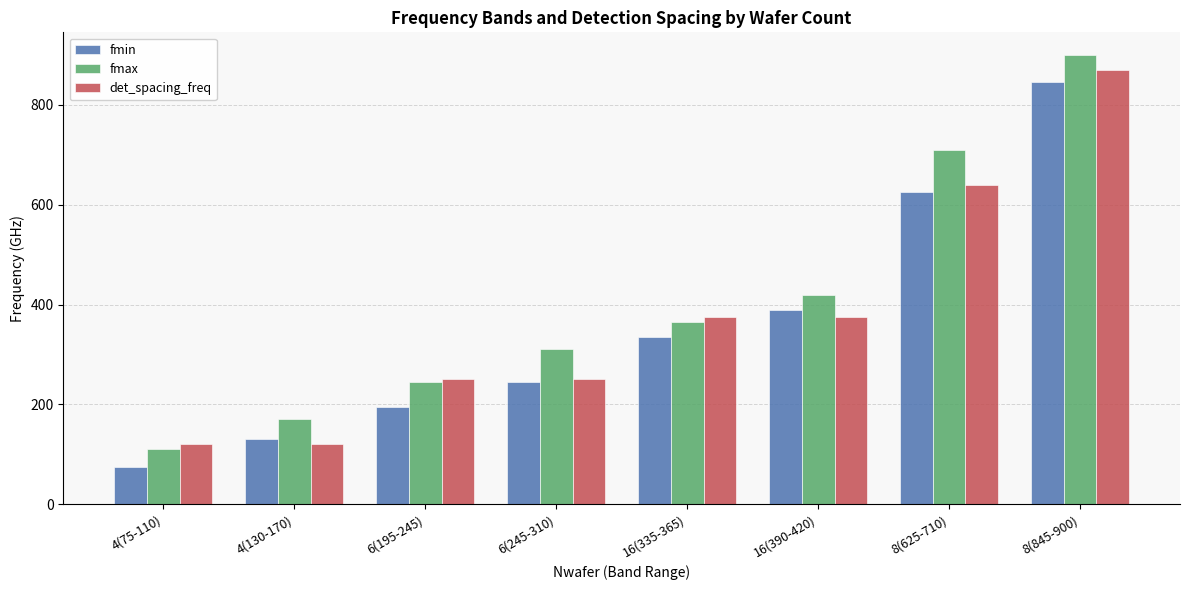

Count the number of categories in the chart.

8